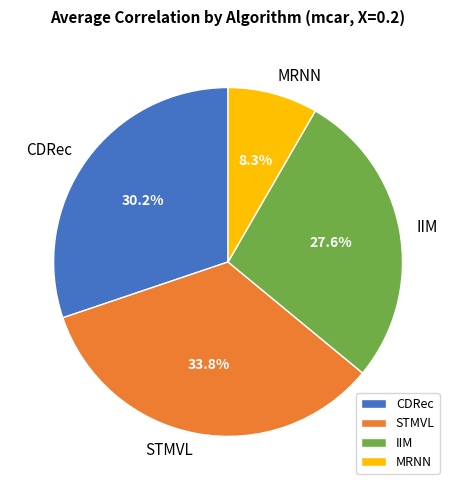

Does STMVL represent more than half of the total?

No